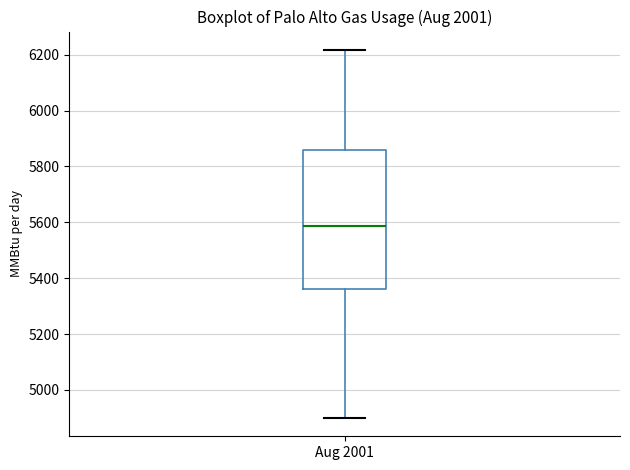

Read this box plot against the y-axis: the position of the median line, the range covered by the box, and the ends of both whiskers. The values are not printed on the chart, so give them approximately, as read against the axis.

median 5580, box 5360 to 5860, whiskers 4900 to 6220